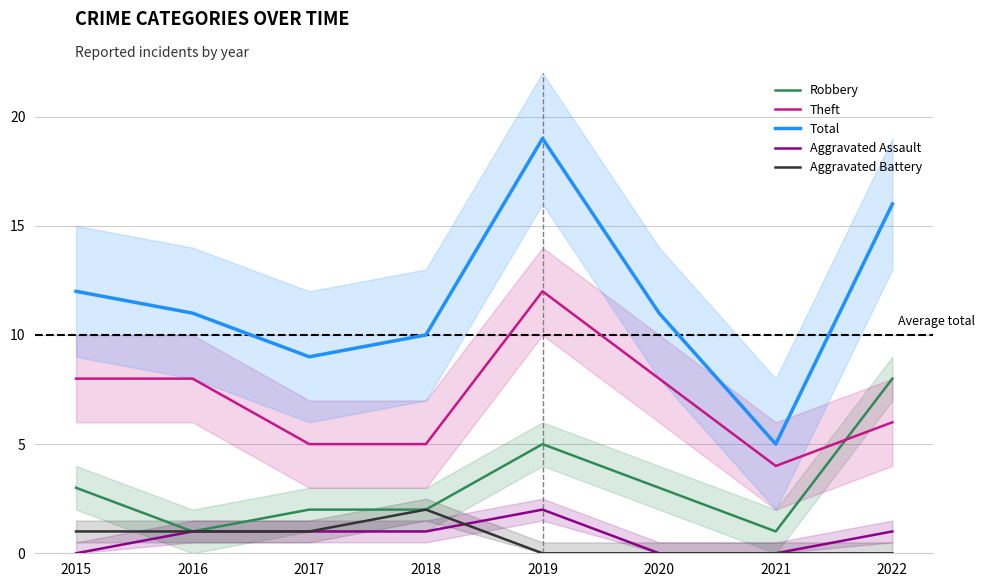

What is the difference between the maximum and minimum values in the Aggravated Assault series?

2